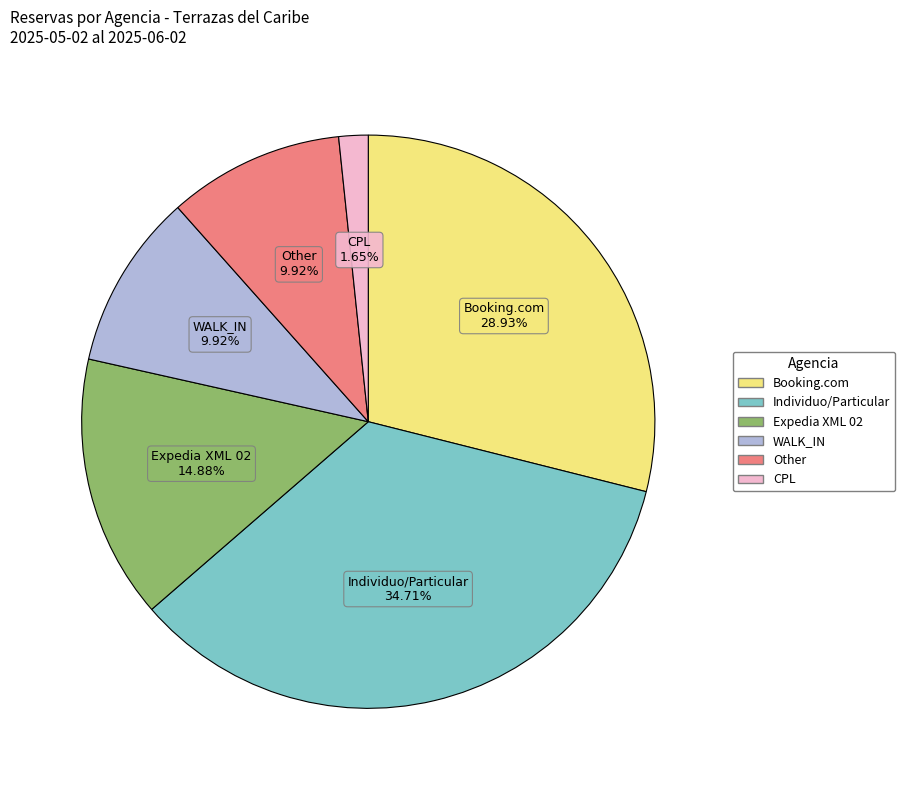

Is there a majority slice in this chart?

No